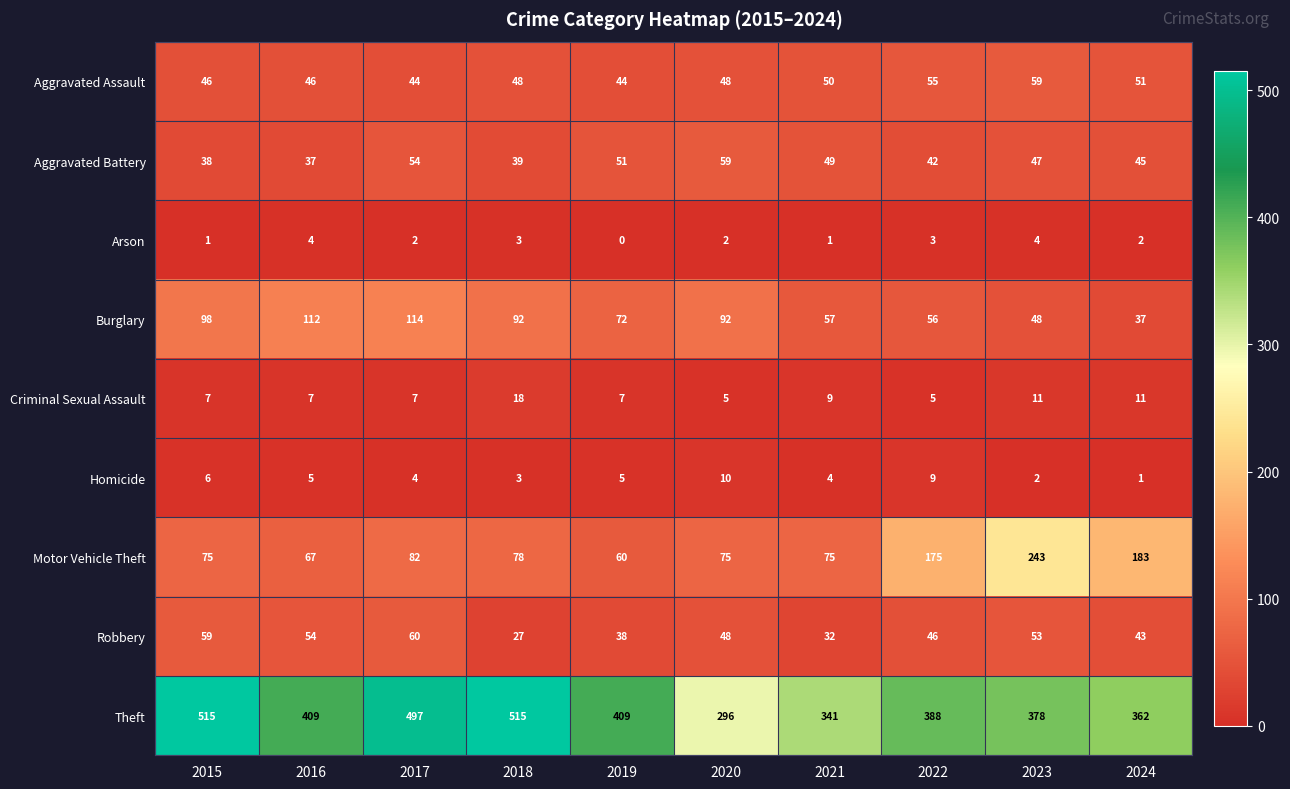

What is the sum of all Homicide values?

49